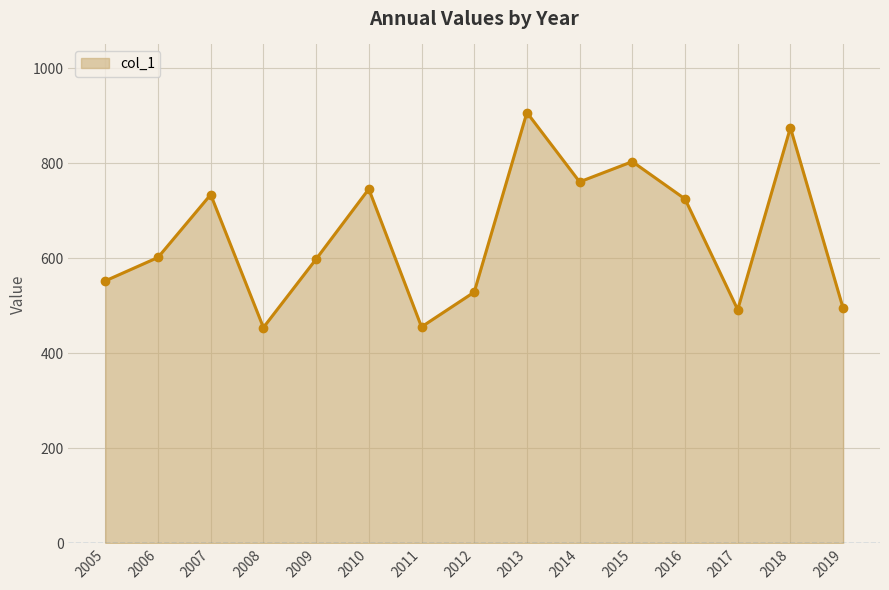

Is it true that the value at 2016 is 724.8?

True